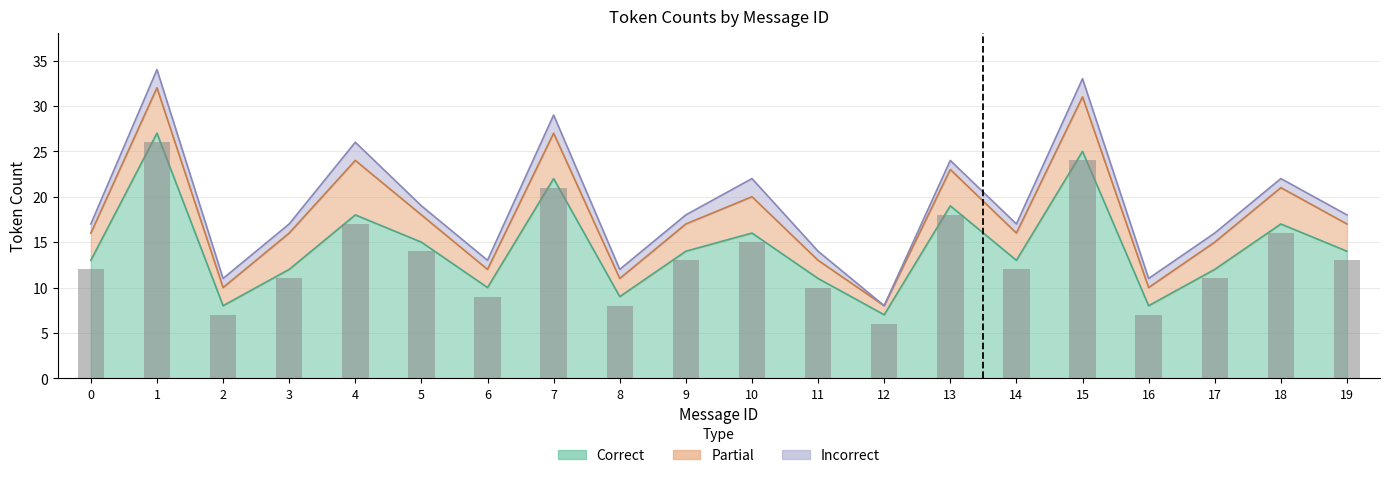

How many values exceed 13?

8